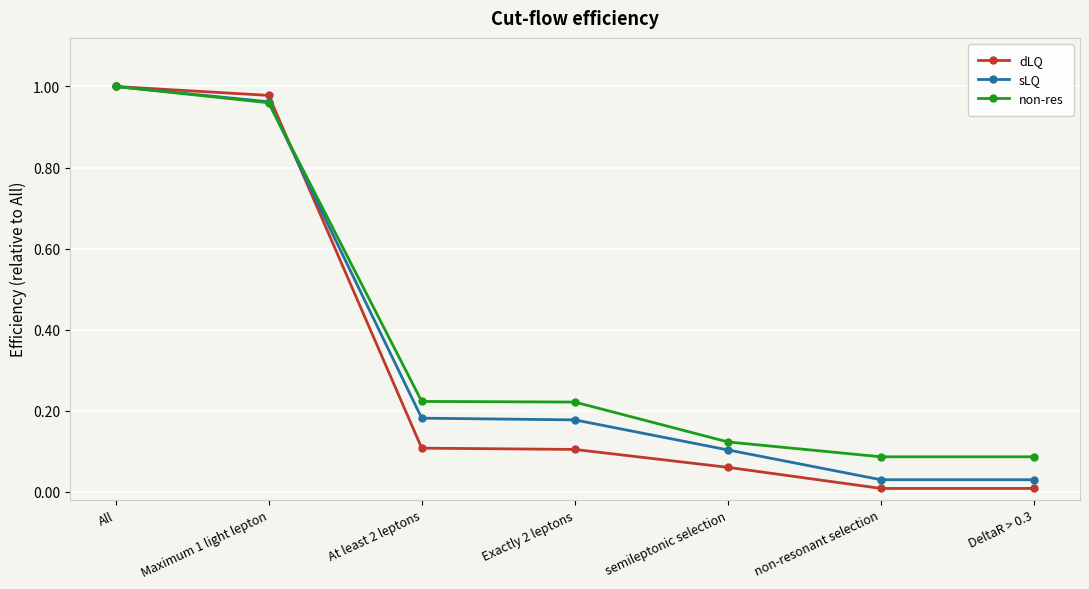

The value of dLQ at Maximum 1 light lepton is 0.4. True or false?

False